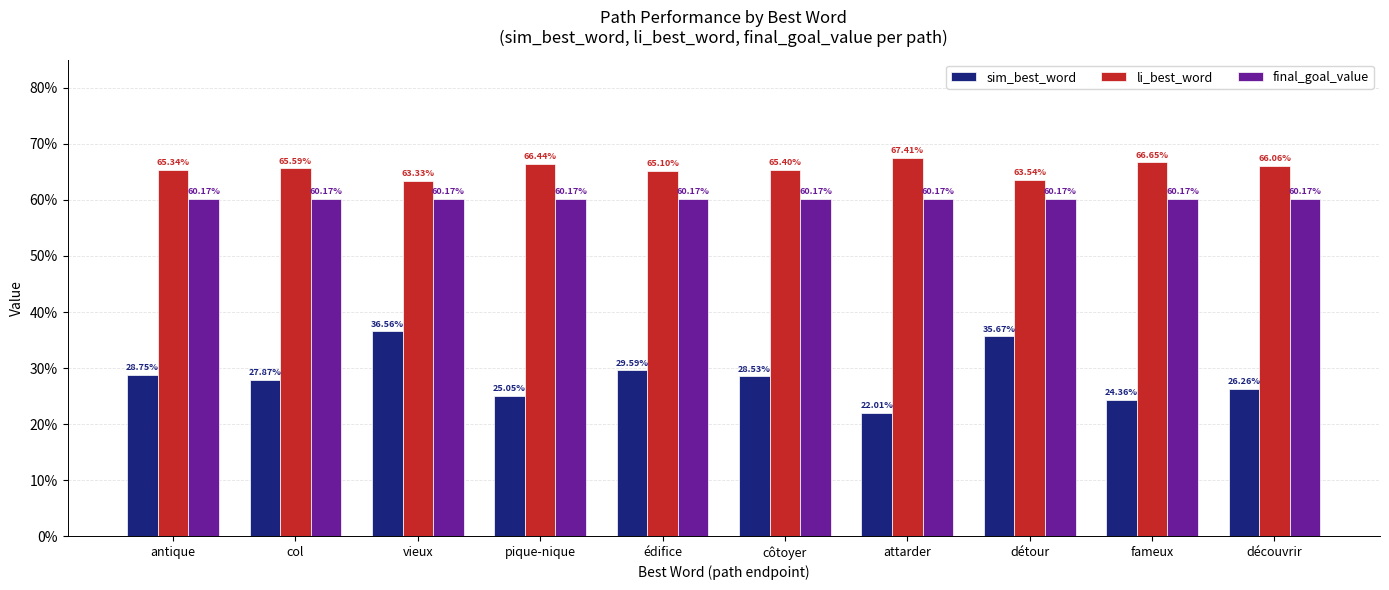

Does the chart contain stacked bars?

No